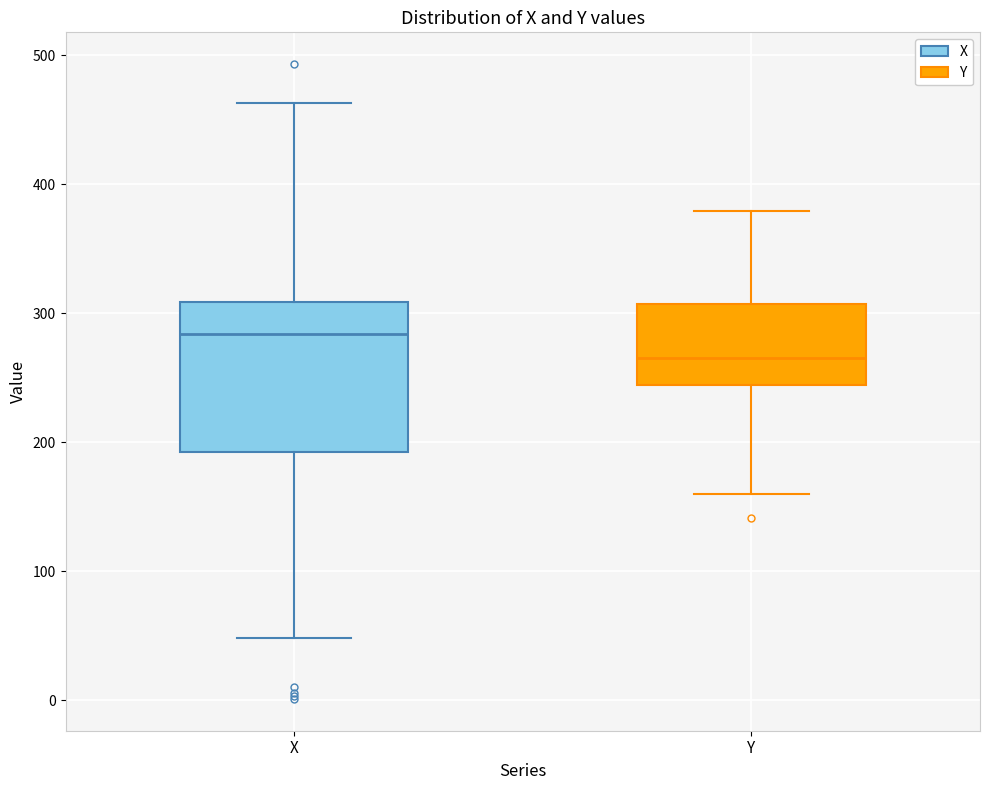

Reading left to right, read every box against the y-axis: the position of its median line, the range the box covers, and the ends of its whiskers. The values are not printed on the chart, so give them approximately, as read against the axis.

X: median 280, box 190 to 310, whiskers 50 to 460
Y: median 270, box 240 to 310, whiskers 160 to 380